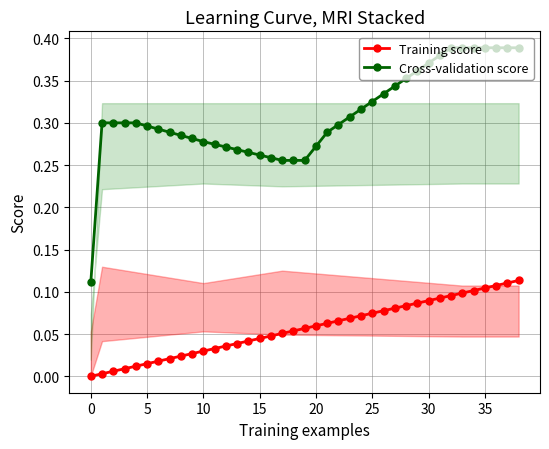

What is the value of the Cross-validation score point at the 25th from the left?

0.3